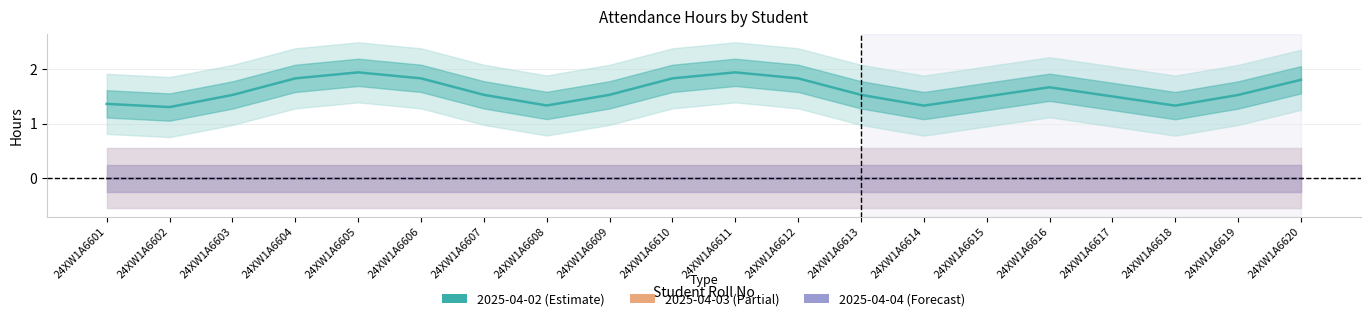

What are all the series names shown in the legend?

2025-04-02, 2025-04-03, 2025-04-04